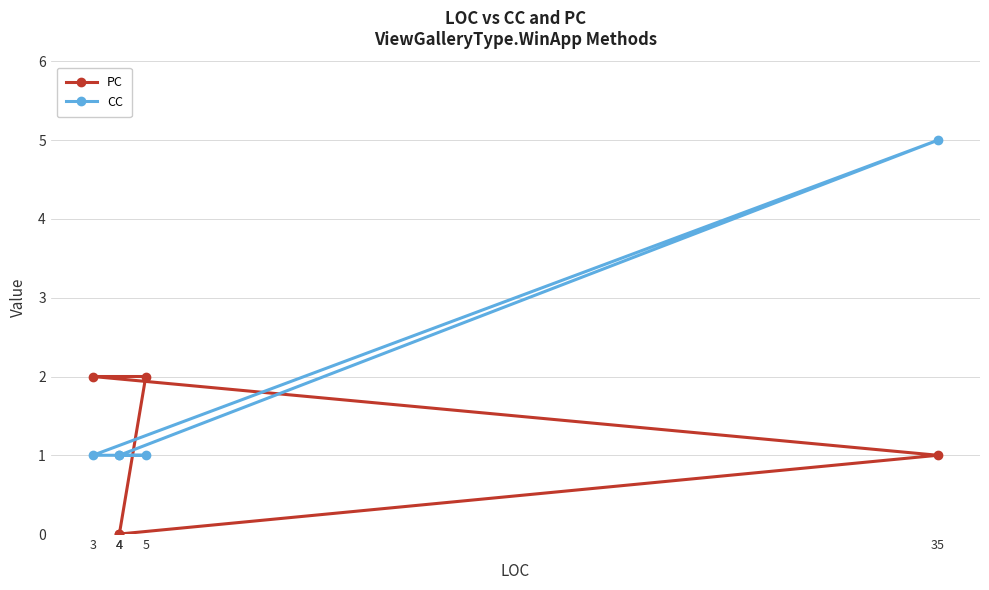

Between 35 and 5, which series saw the biggest shift?

CC